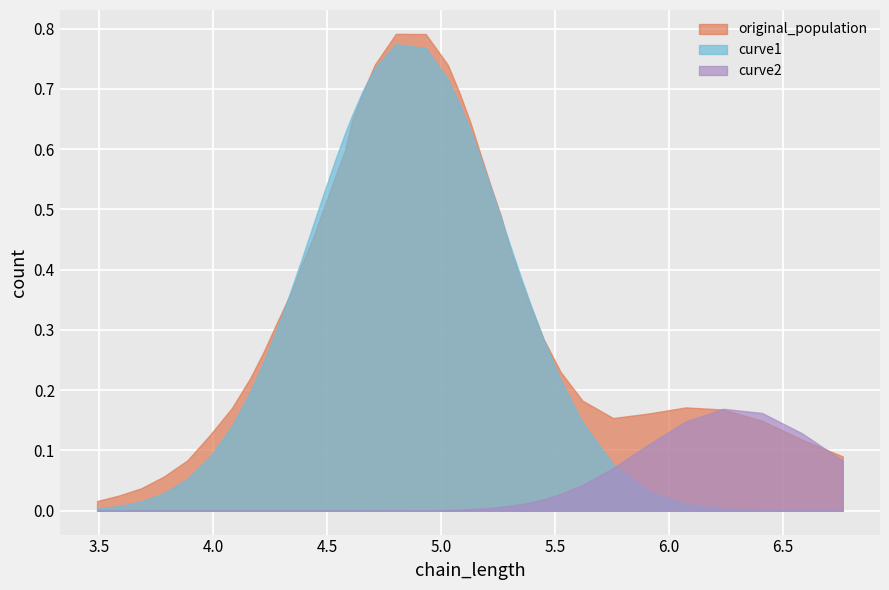

How many lines are shown in the chart?

3